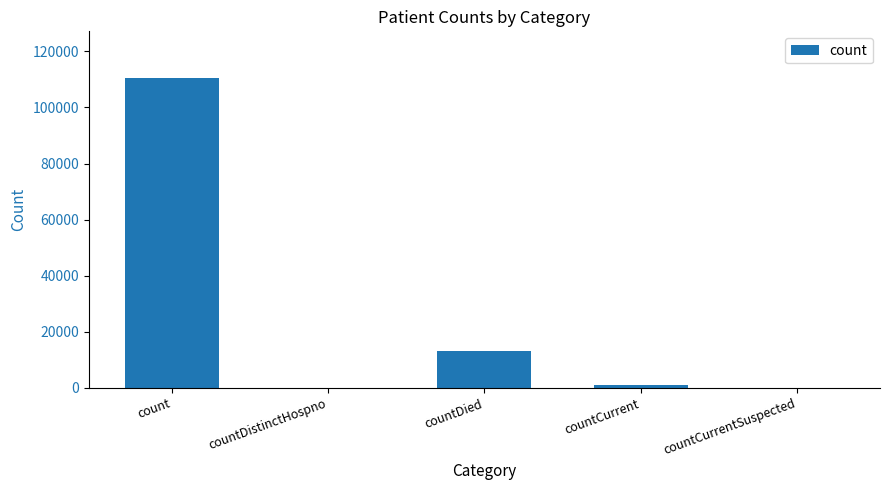

Count the number of categories in the chart.

5